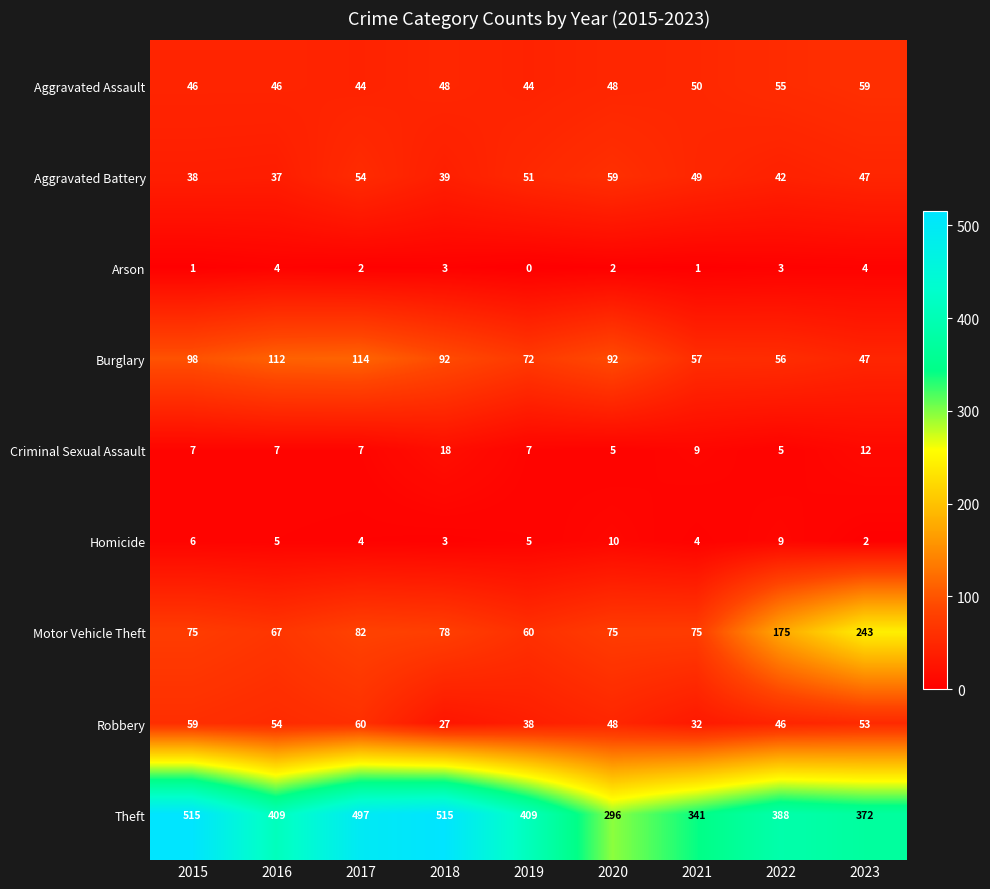

Which label corresponds to the smallest value in the chart?

2019